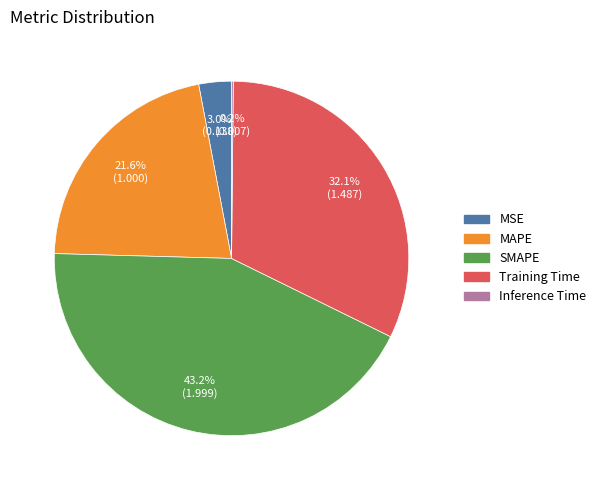

Which slice is the largest?

SMAPE